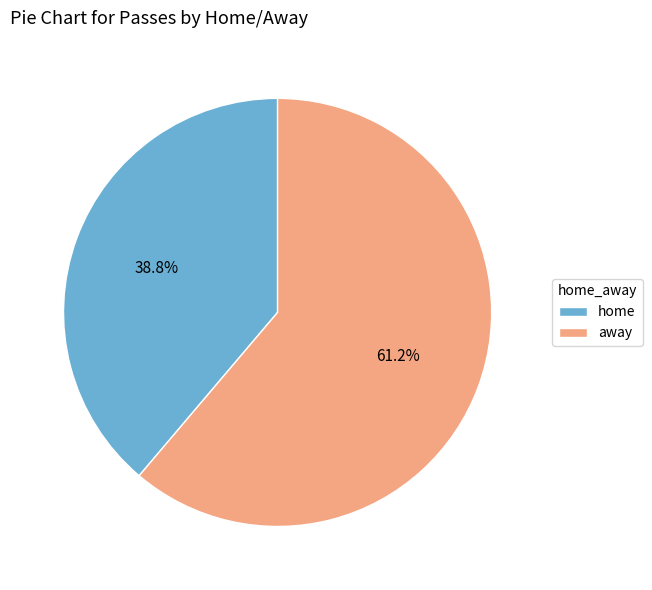

What is the smallest slice in the pie chart?

home